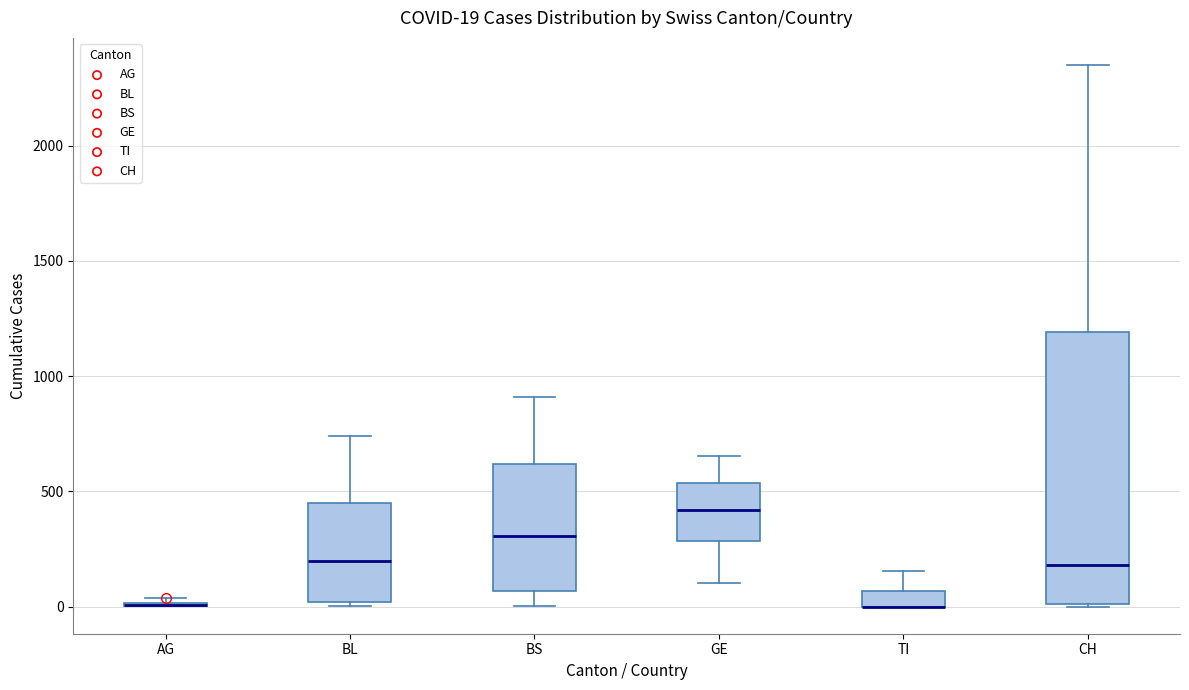

Comparing the boxes themselves (not the whiskers), which one is the tallest?

CH